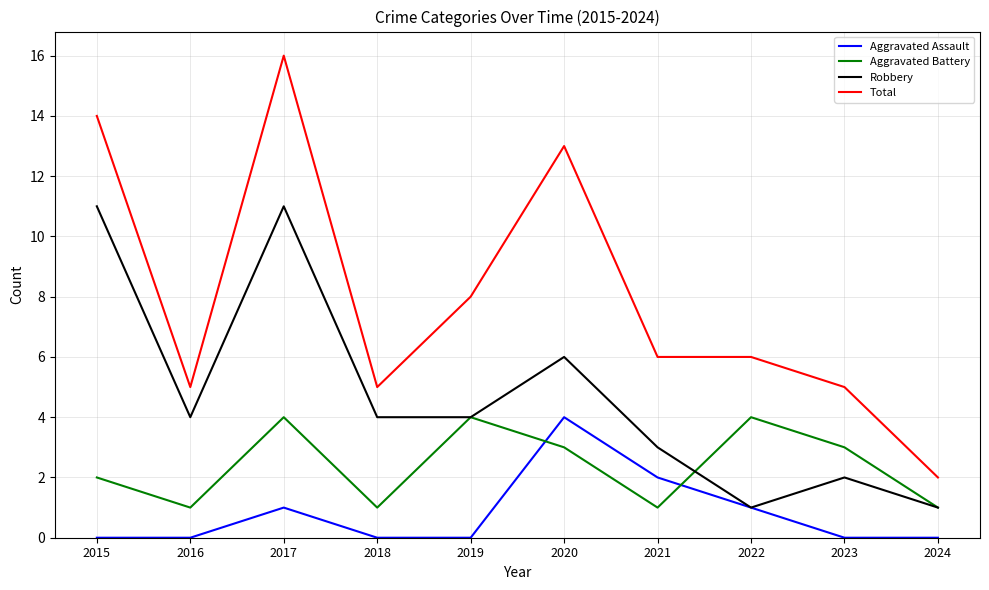

What is the total value across all series at 2021?

12